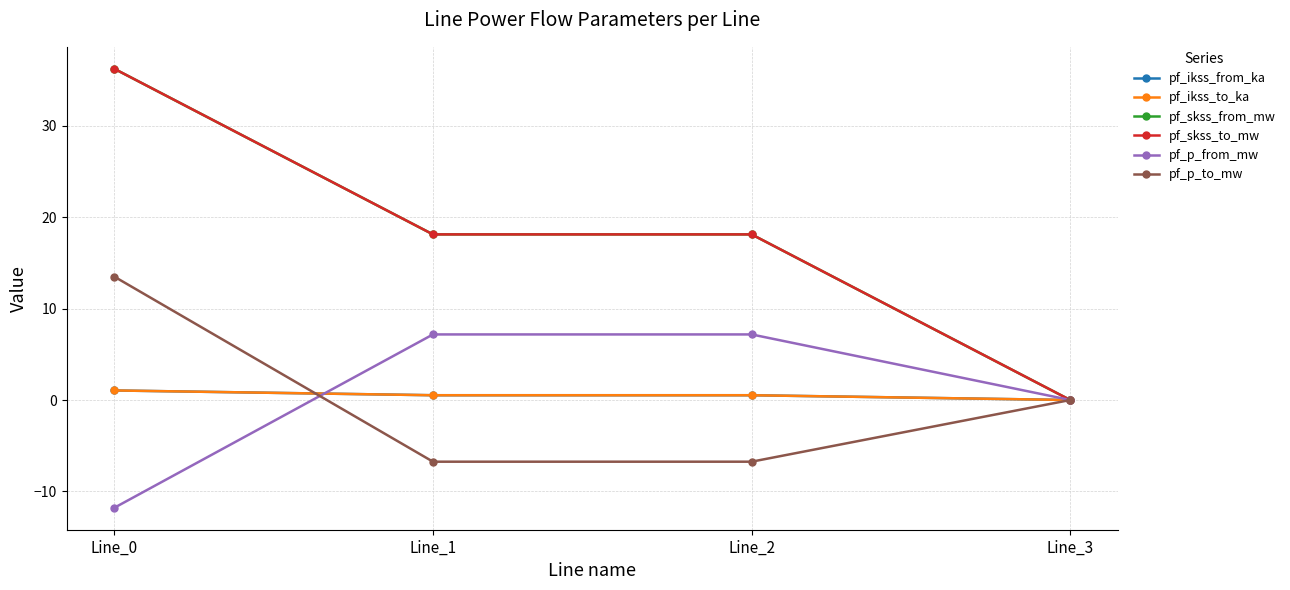

Is this an area chart (filled region under the line)?

No